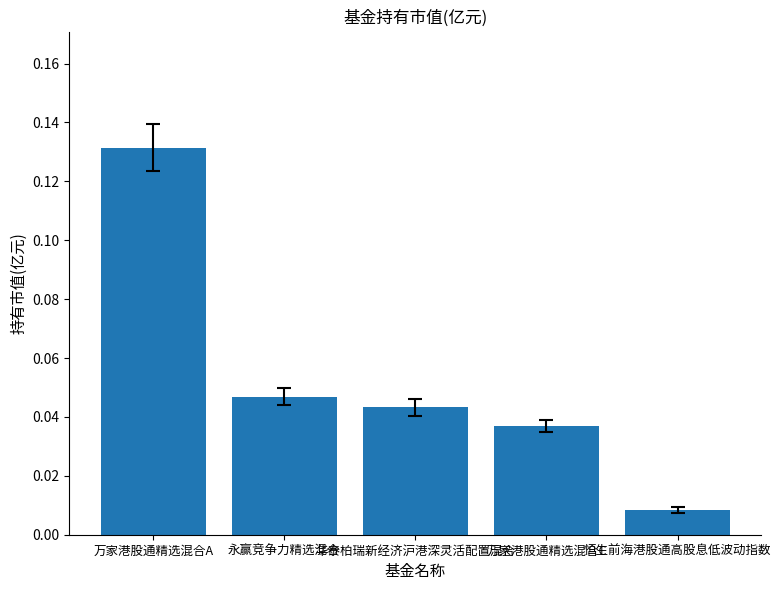

List the labels in order of value, largest first.

万家港股通精选混合A, 永赢竞争力精选混合, 华泰柏瑞新经济沪港深灵活配置混合, 万家港股通精选混合C, 恒生前海港股通高股息低波动指数